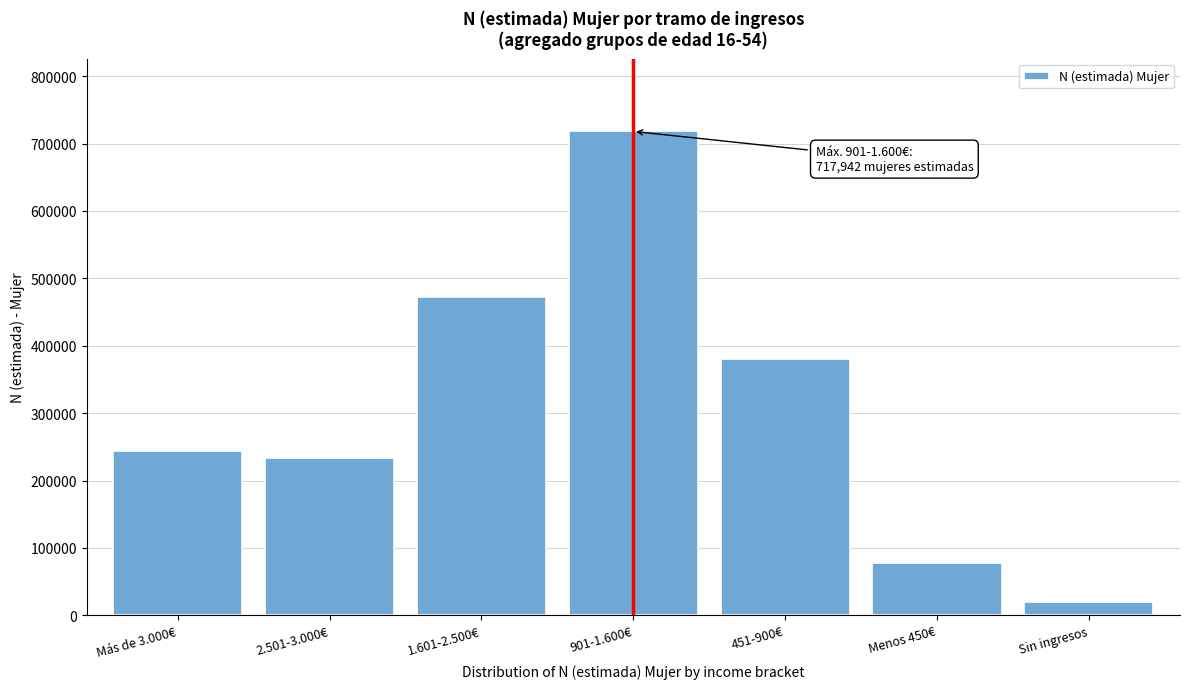

Reading right to left, transcribe all the data shown in this chart.

20287	77007	380159	717942	471977	233460	243981